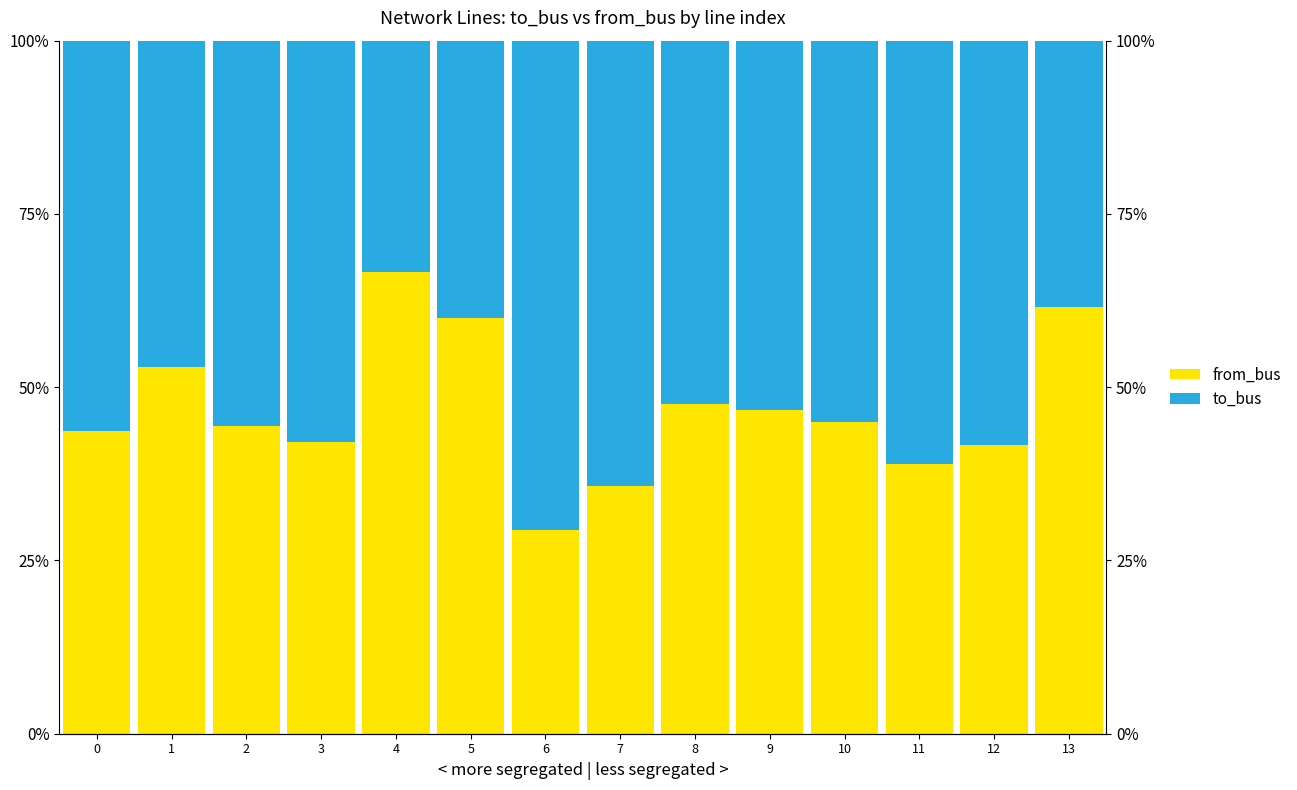

What is the difference between the highest and lowest values at 7?

0.3